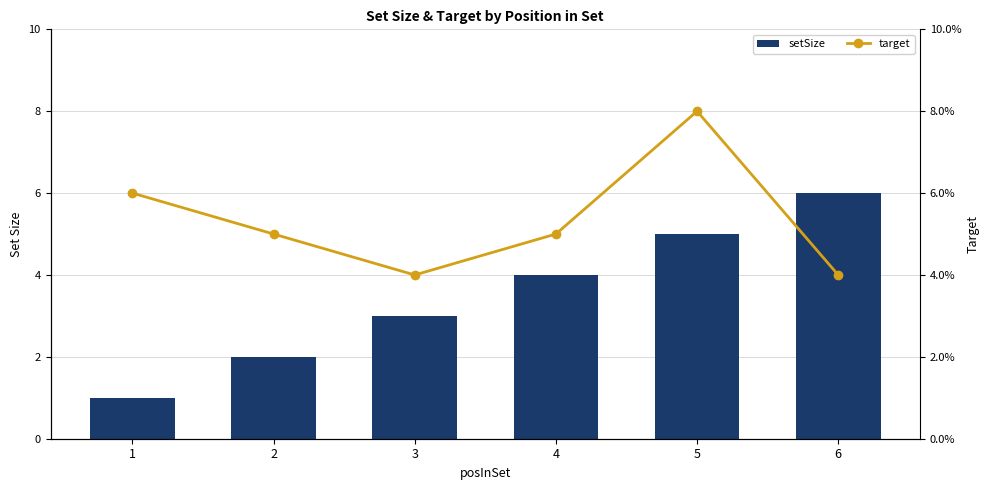

Which series changed the most between 1 and 2?

setSize